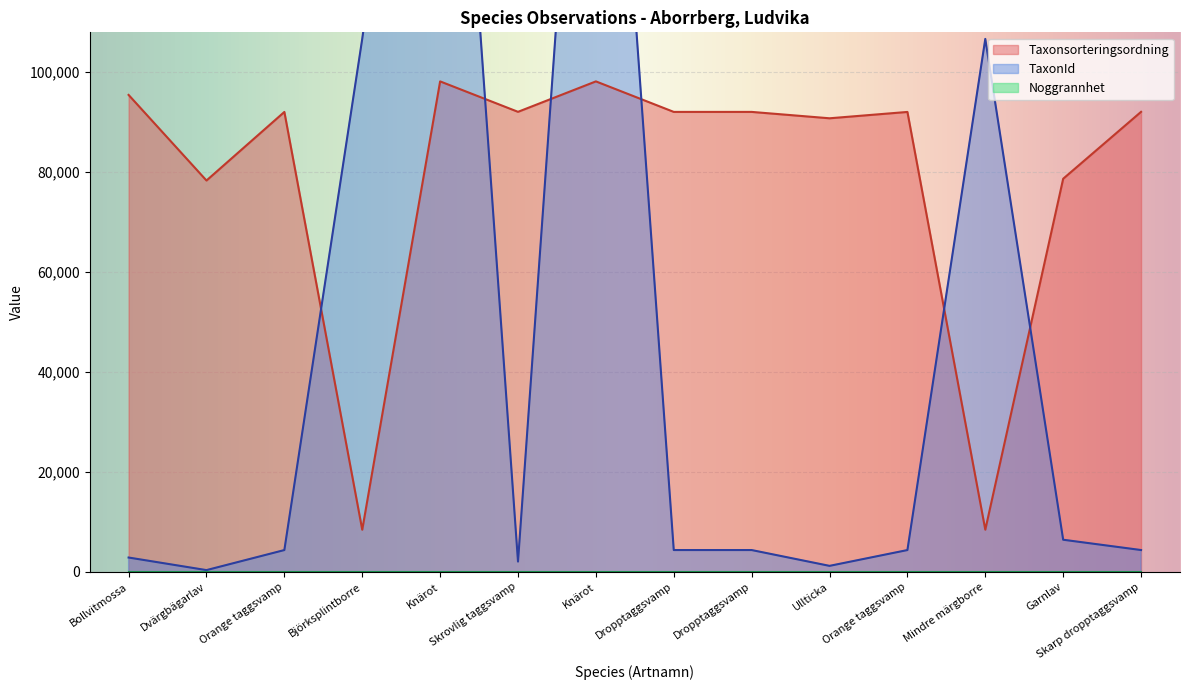

Where is the first local maximum for TaxonId?

Knärot